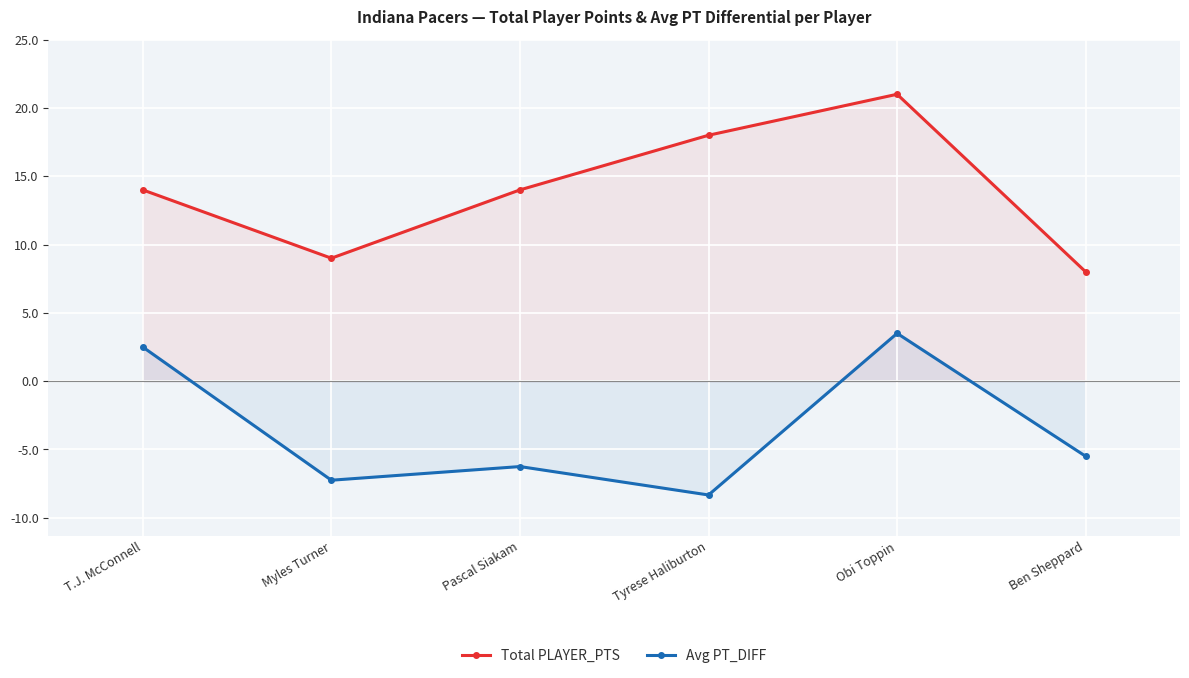

What is the label of the 4th point from the left?

Tyrese Haliburton